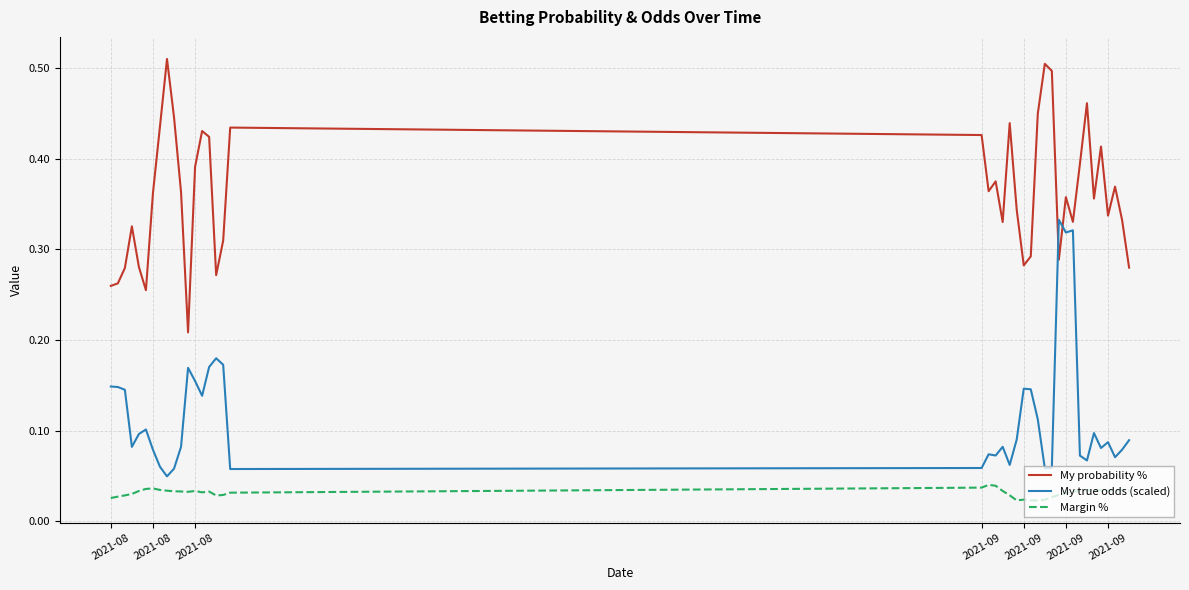

Which series has the largest range (max minus min)?

My probability %